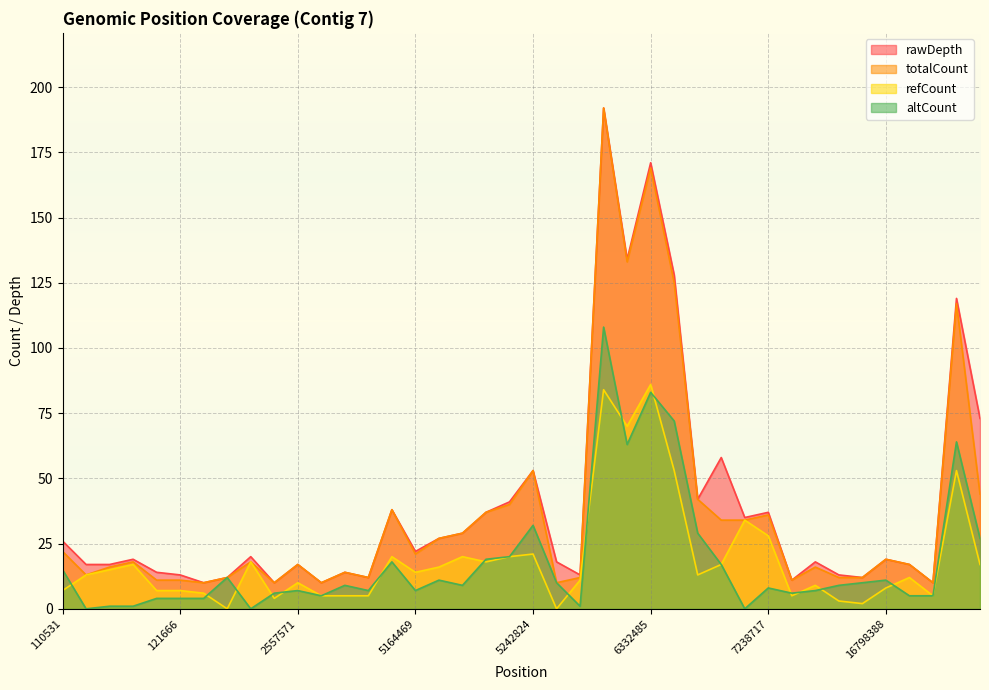

Which has a higher value, 5239841 or 5229745?

5239841